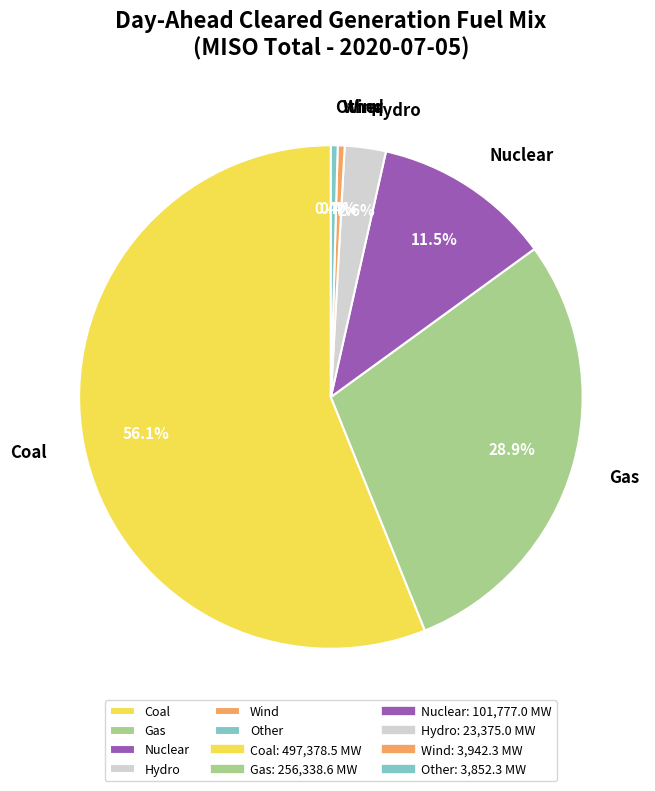

How many slices are in this pie chart?

6